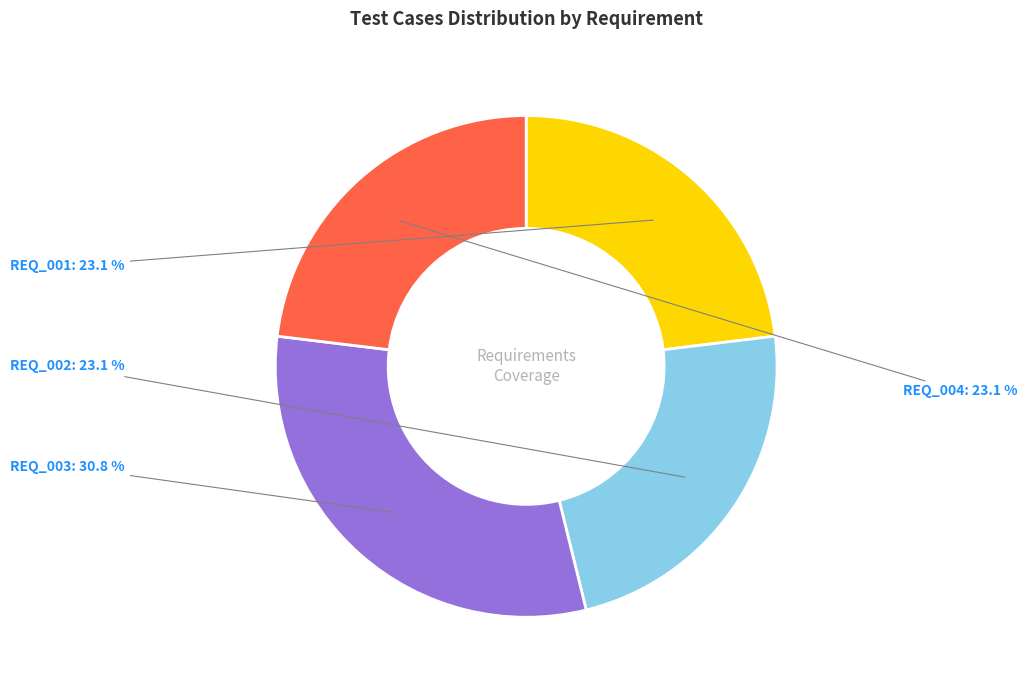

What is the change in value from REQ_003 to REQ_004?

-1